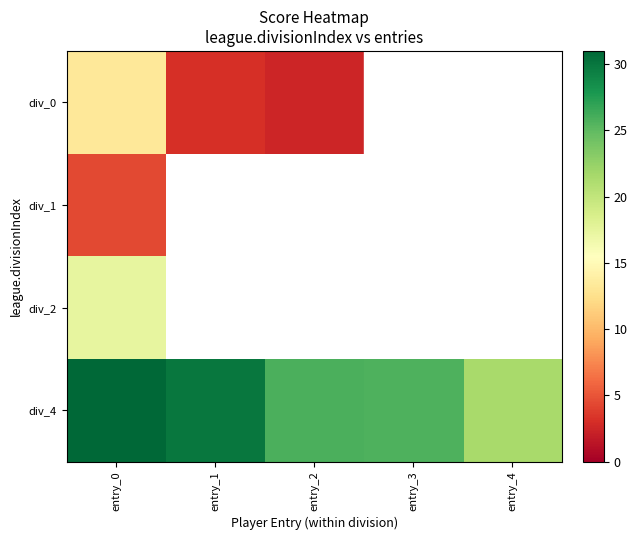

Between entry_1 and entry_4, which series saw the biggest shift?

div_4